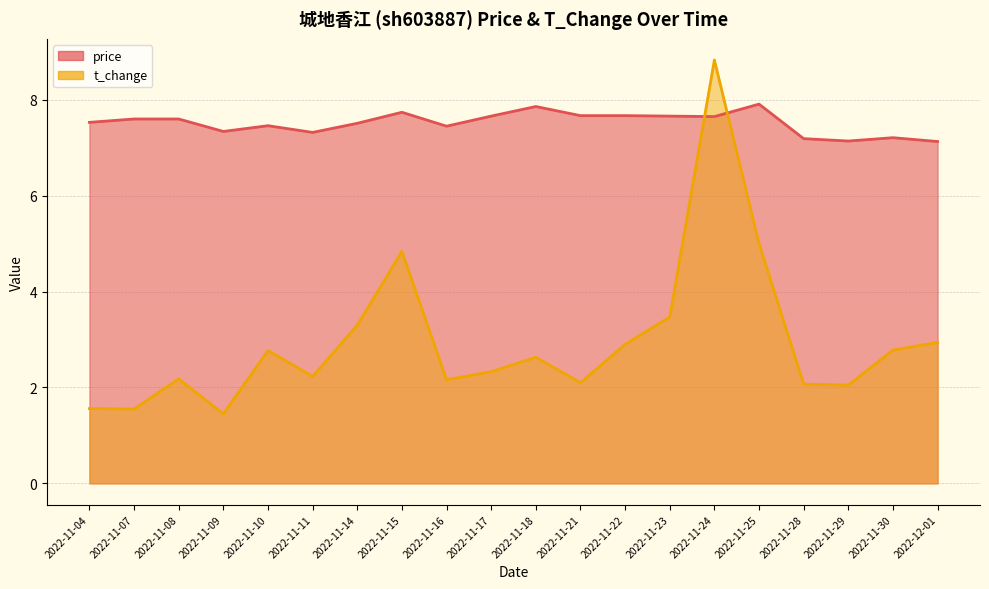

Between which two adjacent categories do price and t_change first intersect?

2022-11-23 and 2022-11-24